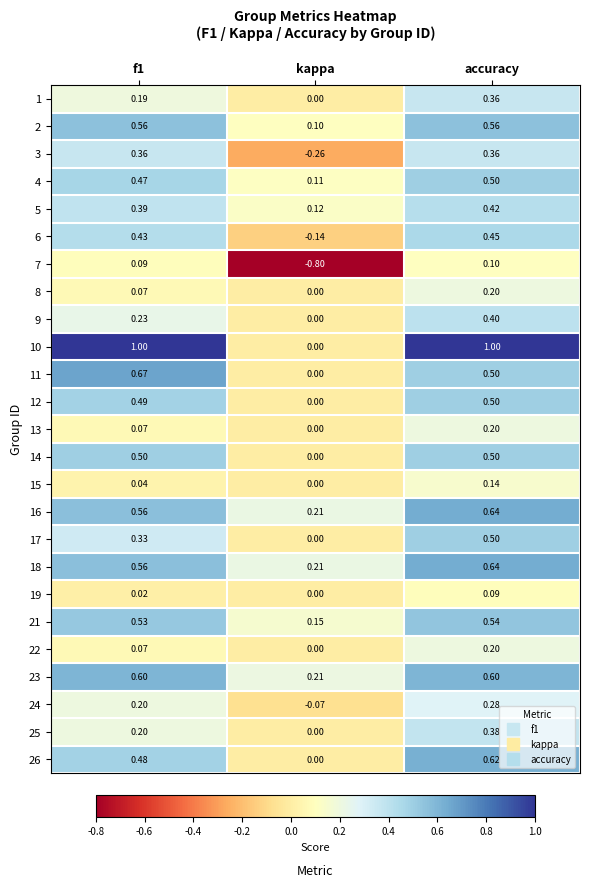

At which category is the sum across all series the highest?

accuracy